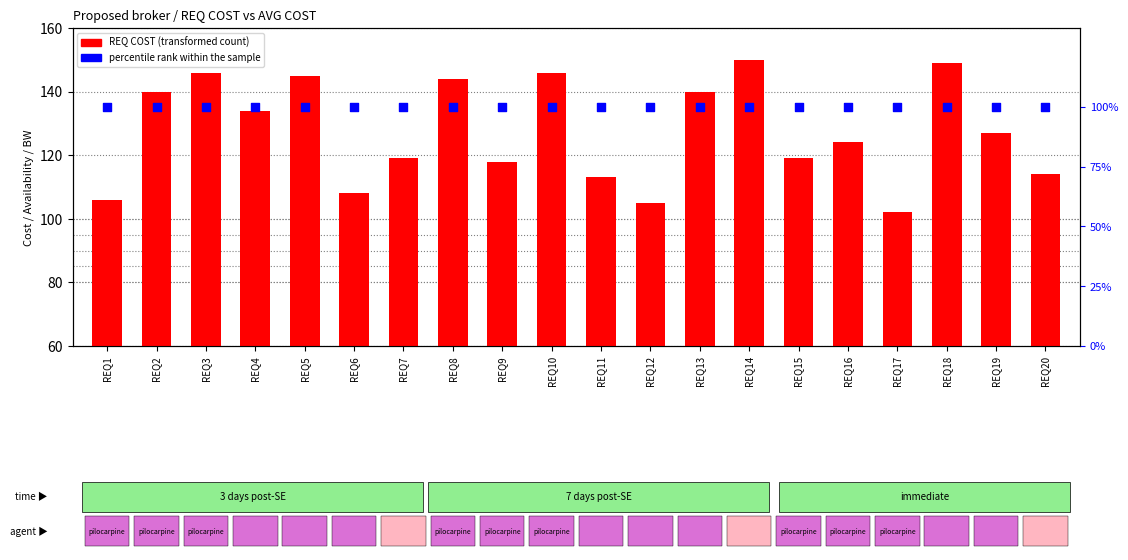

What is the total value across all series at REQ13?

240